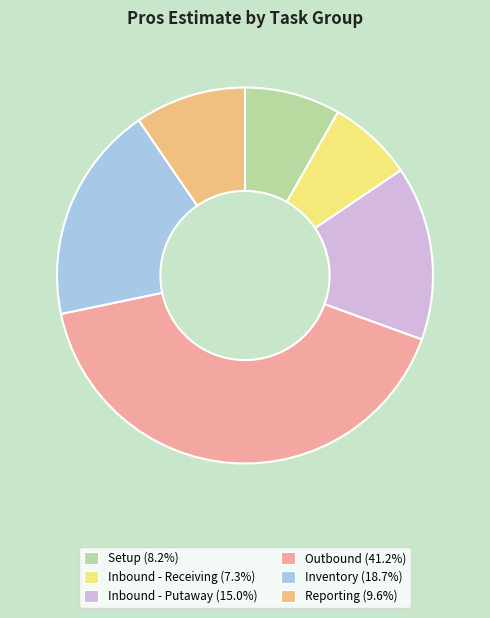

What is the smallest slice in the pie chart?

Inbound - Receiving